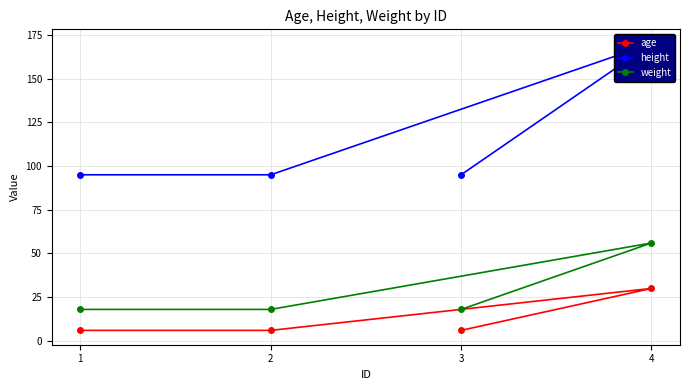

How many lines are shown in the chart?

3